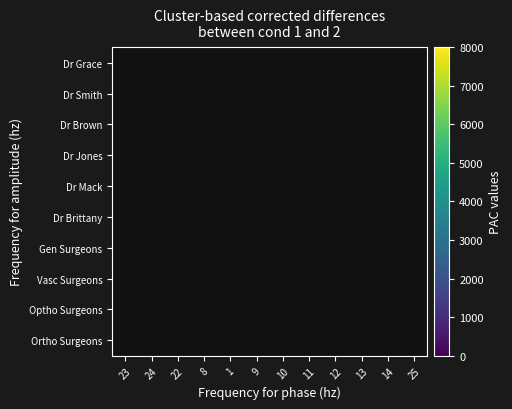

True or false: Optho Surgeons has a value of 1249.0 at 12.

True